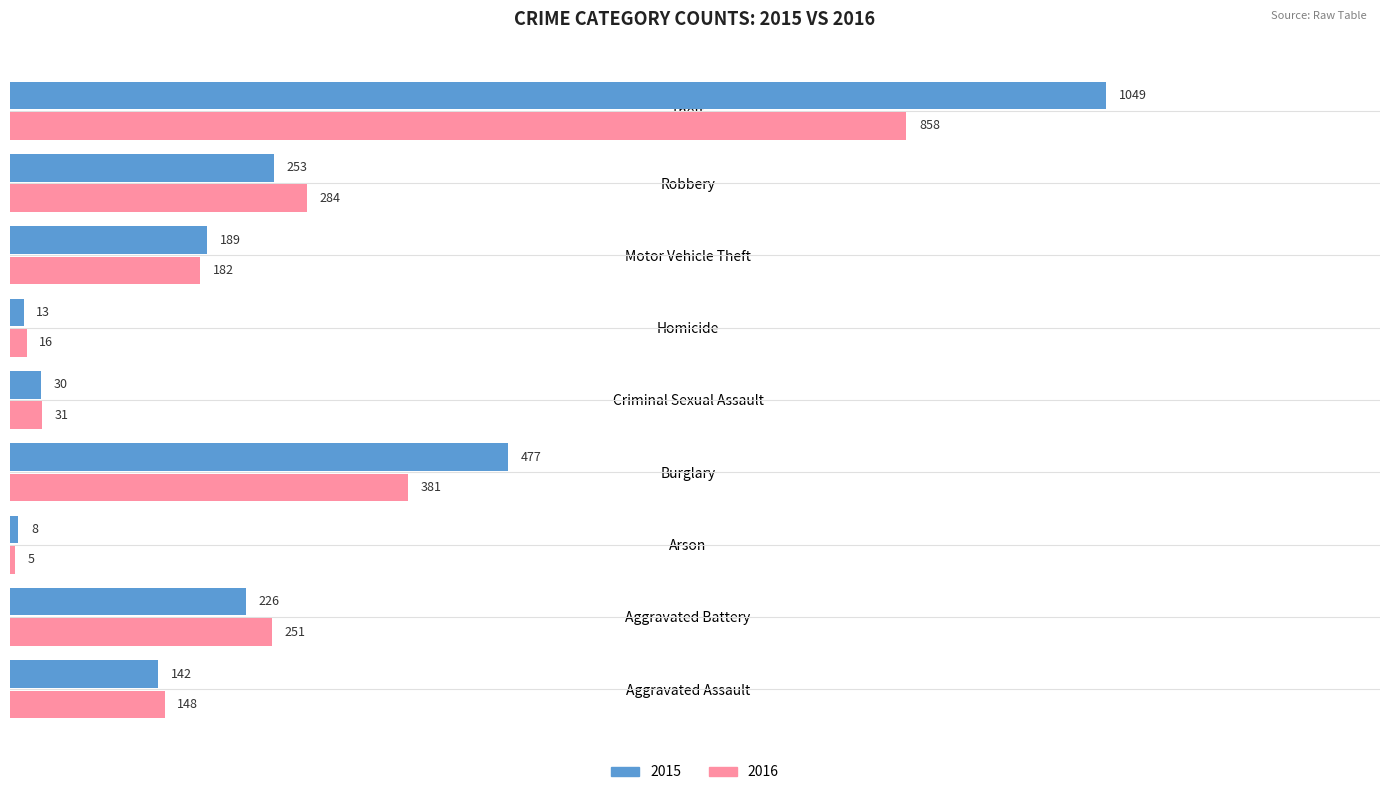

Which series changed the most between Aggravated Battery and Robbery?

2016